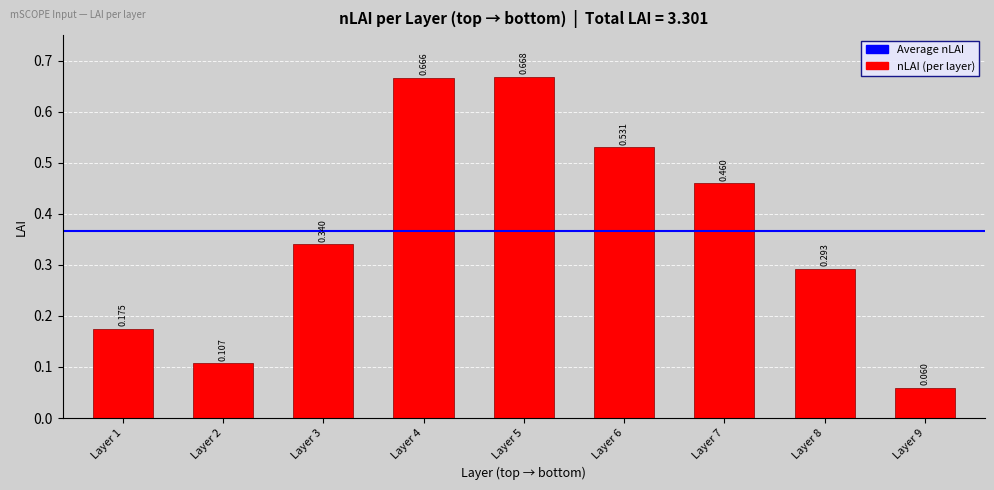

What is the sum of all values?

3.3